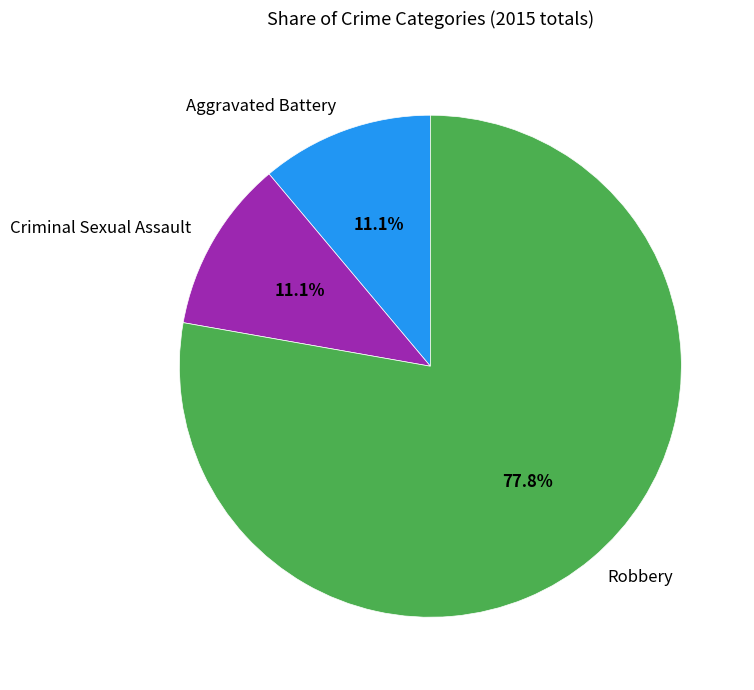

How many slices are in this pie chart?

3